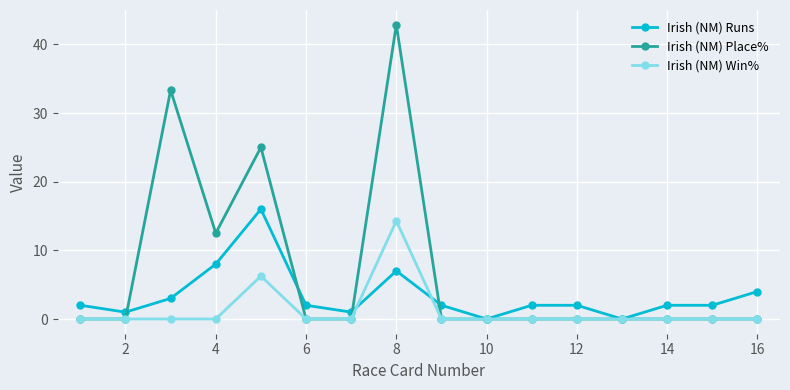

Which series has the largest range (max minus min)?

Irish (NM) Place%